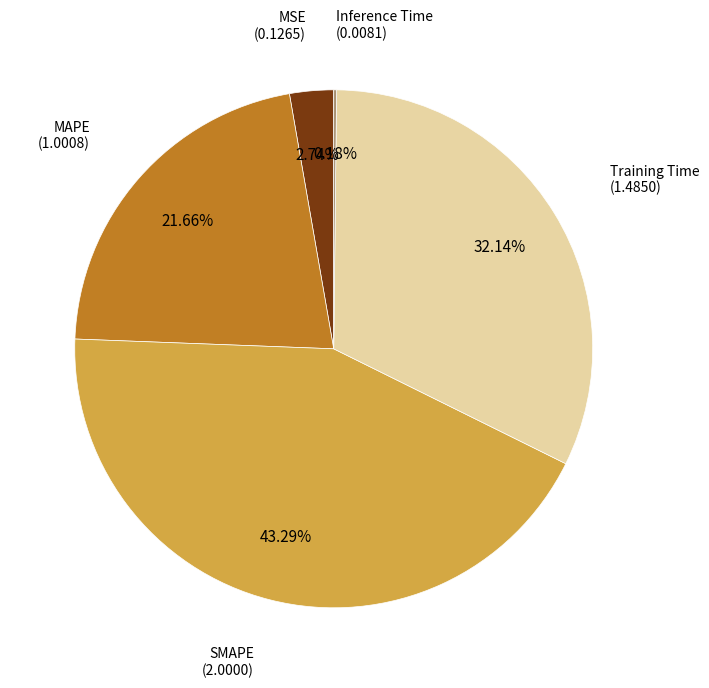

Is there any slice that represents more than half of the pie?

No